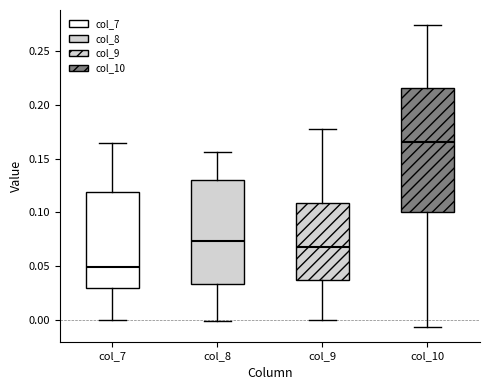

Which box's median line is the highest?

col_10